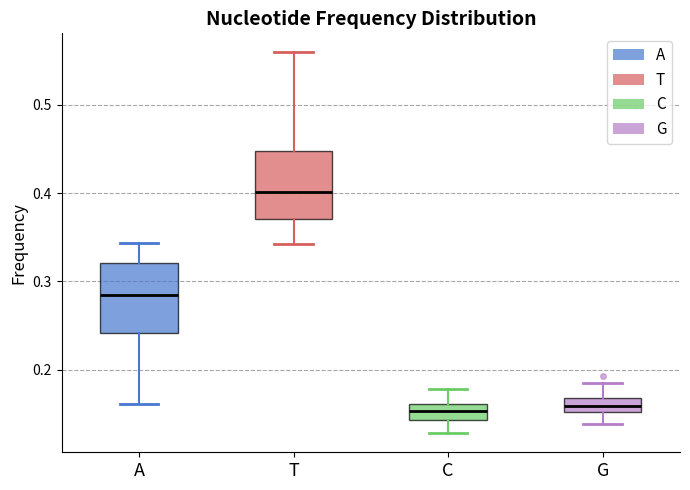

Reading left to right, read every box against the y-axis: the position of its median line, the range the box covers, and the ends of its whiskers. The values are not printed on the chart, so give them approximately, as read against the axis.

A: median 0.28, box 0.24 to 0.32, whiskers 0.16 to 0.34
T: median 0.40, box 0.37 to 0.45, whiskers 0.34 to 0.56
C: median 0.15, box 0.14 to 0.16, whiskers 0.13 to 0.18
G: median 0.16, box 0.15 to 0.17, whiskers 0.14 to 0.18